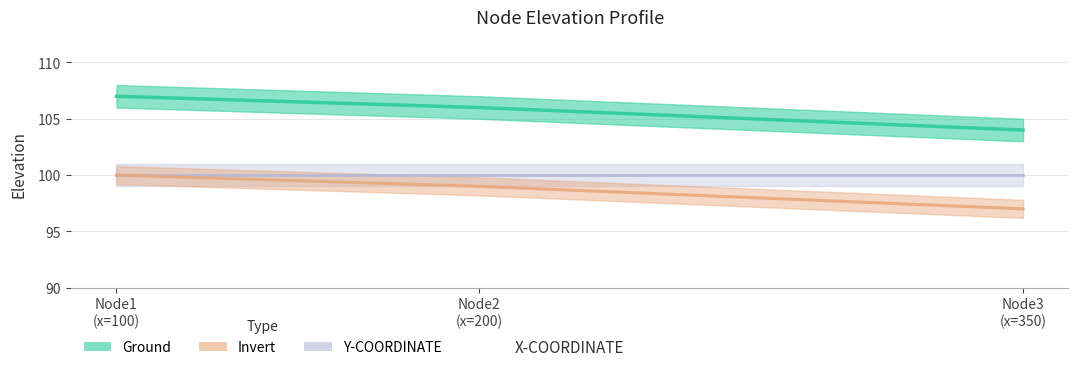

Which series has the widest spread of values?

Ground